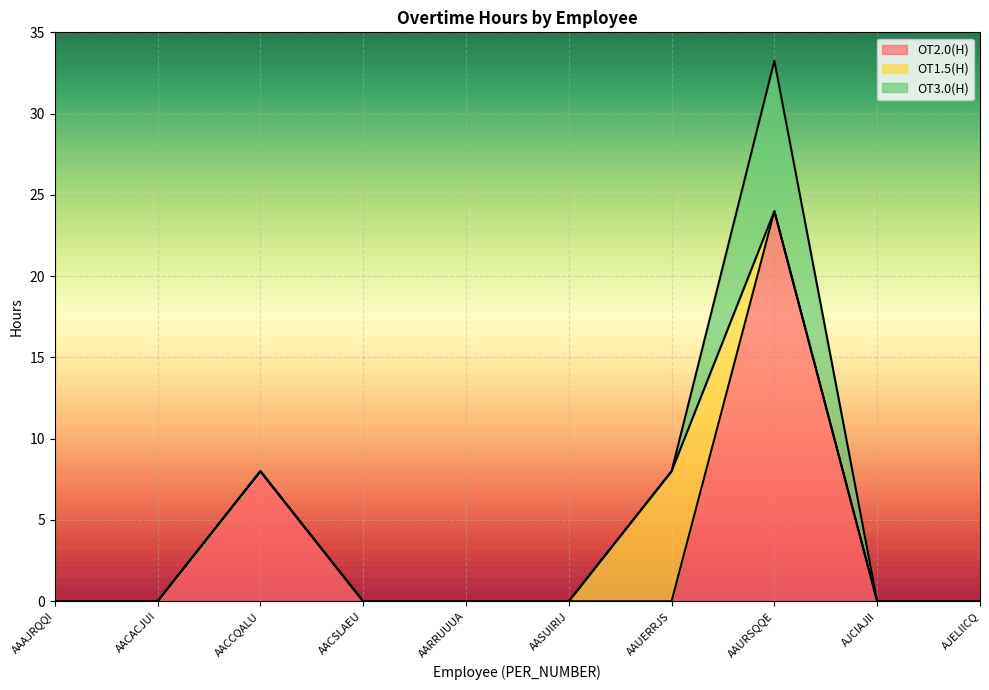

Reading right to left, list all the values displayed in this chart.

OT2.0(H): 0.0	0.0	24.0	0.0	0.0	0.0	0.0	8.0	0.0	0.0
OT1.5(H): 0.0	0.0	0.0	8.0	0.0	0.0	0.0	0.0	0.0	0.0
OT3.0(H): 0.0	0.0	9.2	0.0	0.0	0.0	0.0	0.0	0.0	0.0